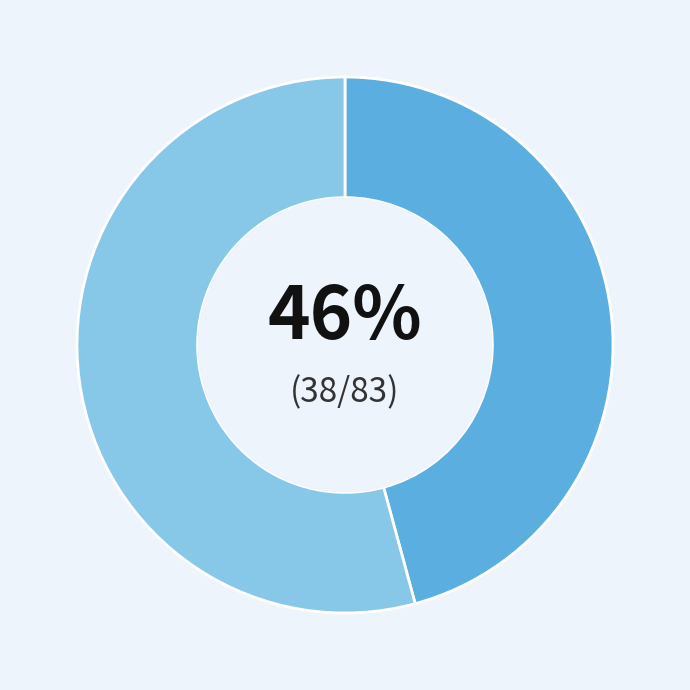

To the nearest percent, what is the average slice percentage?

50%